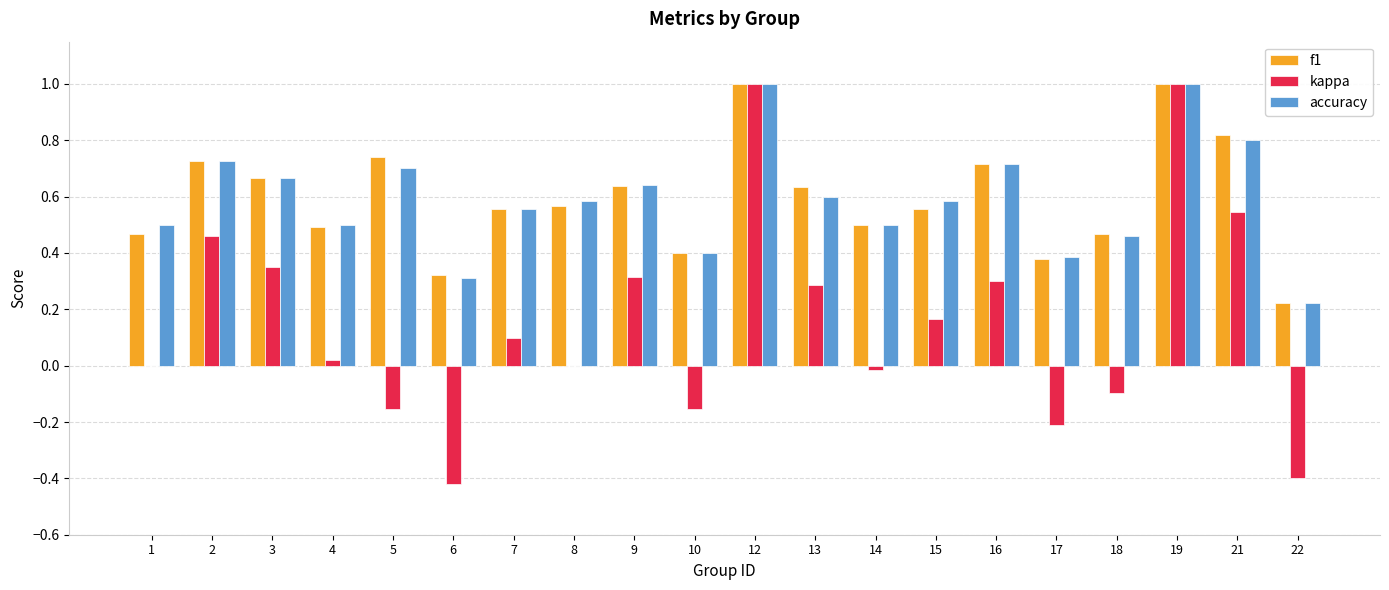

What is the maximum value for f1?

1.0